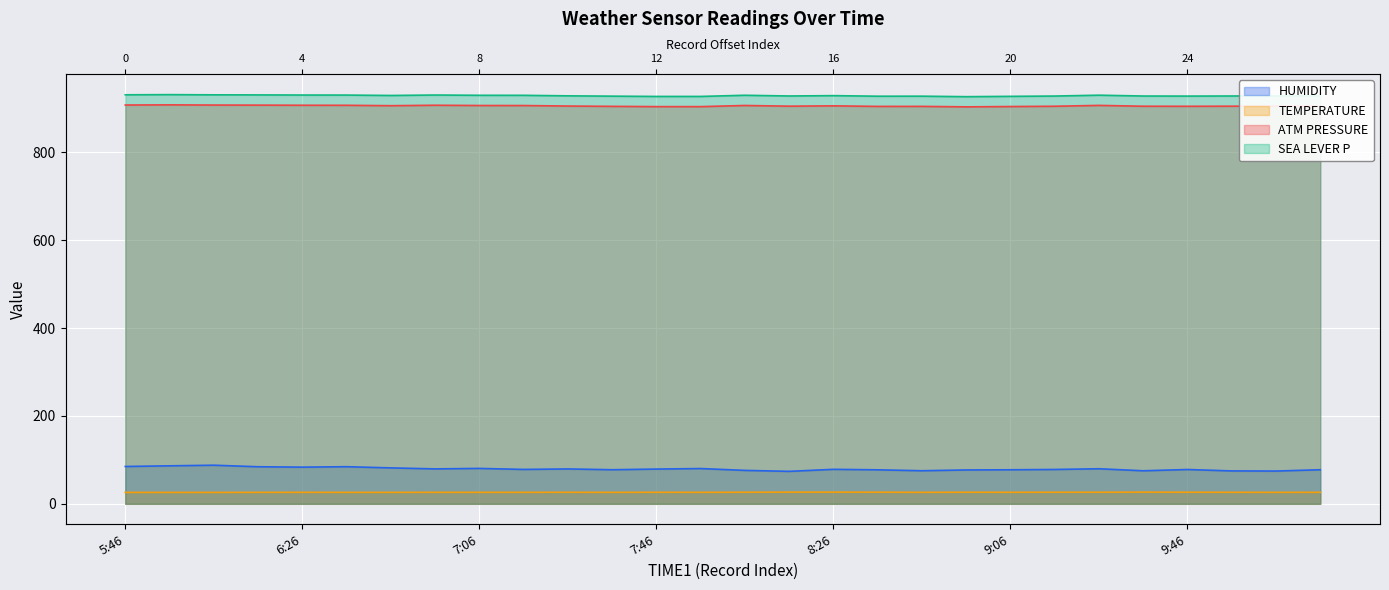

Rank the series at 7:46 from highest to lowest value.

SEA LEVER P, ATM PRESSURE, HUMIDITY, TEMPERATURE